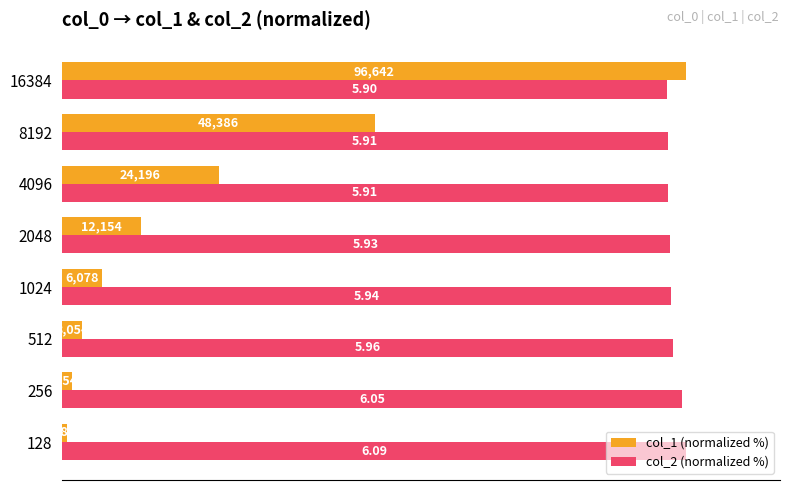

What are all the series names shown in the legend?

col_1 (normalized %), col_2 (normalized %)